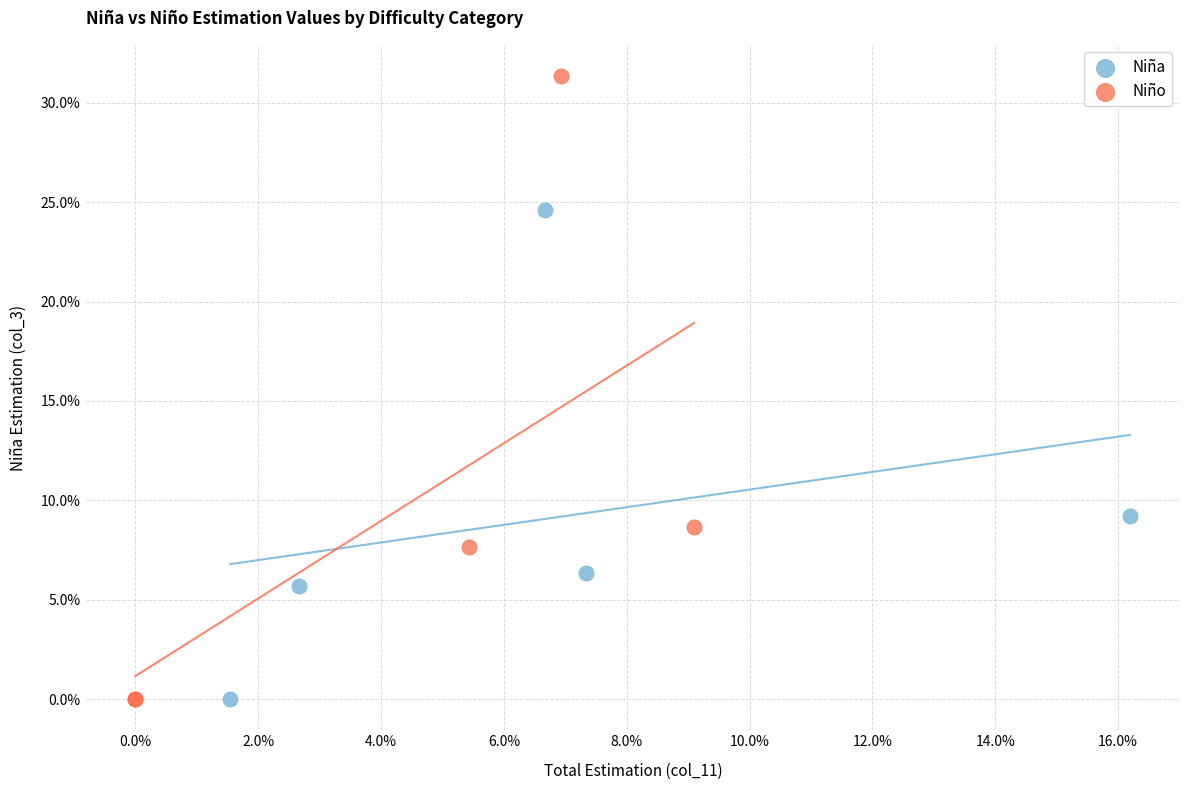

Which series has the largest Y range (max minus min)?

Niño